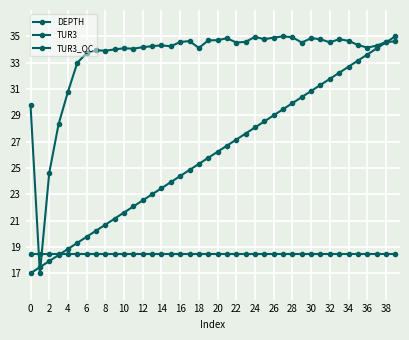

How many categories are shown in the chart?

40